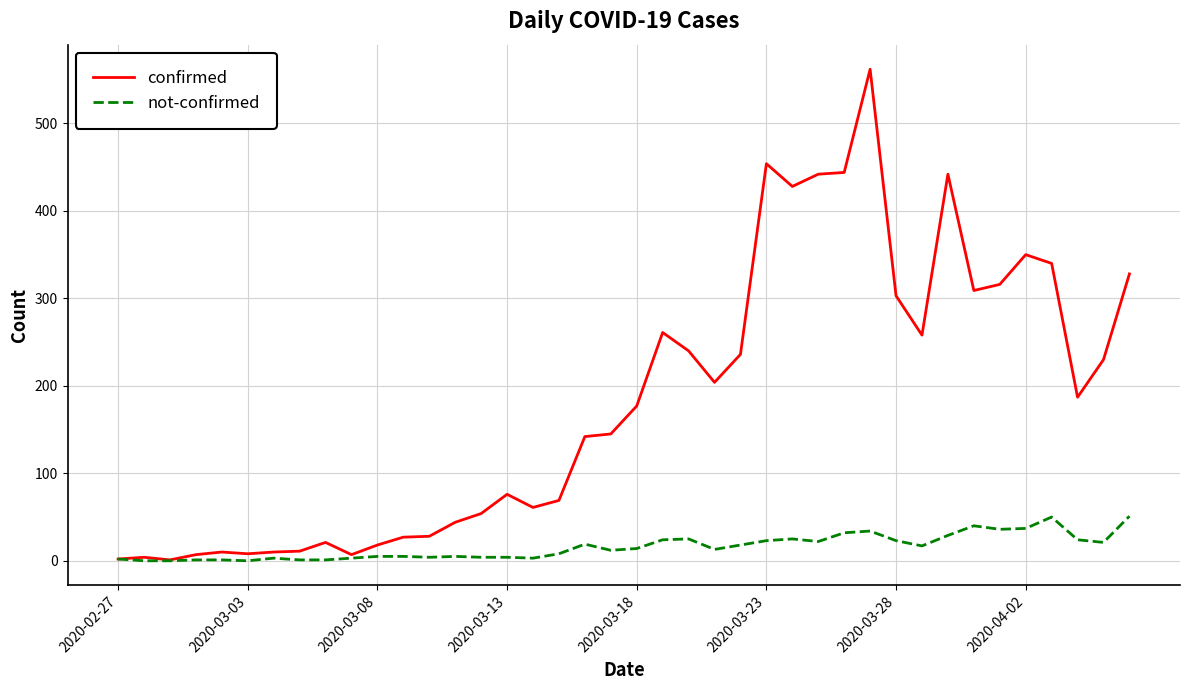

How many values in the not-confirmed series are below 14?

20